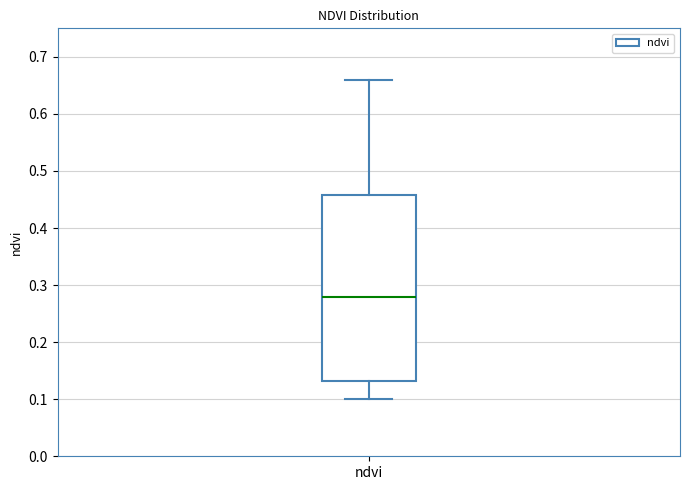

Read this box plot against the y-axis: the position of the median line, the range covered by the box, and the ends of both whiskers. The values are not printed on the chart, so give them approximately, as read against the axis.

median 0.28, box 0.13 to 0.46, whiskers 0.10 to 0.66